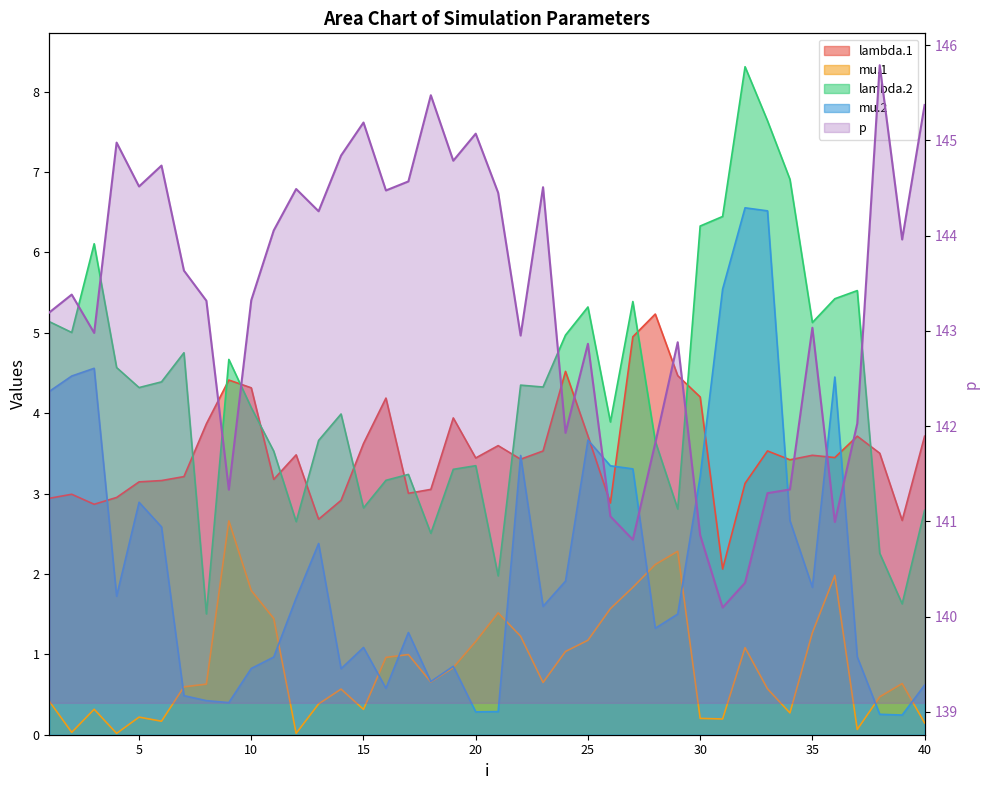

Reading right to left, list all the values displayed in this chart.

lambda.1: 40=3.7	39=2.7	38=3.5	37=3.7	36=3.4	35=3.5	34=3.4	33=3.5	32=3.1	31=2.1	30=4.2	29=4.5	28=5.2	27=5.0	26=2.9	25=3.7	24=4.5	23=3.5	22=3.4	21=3.6	20=3.4	19=3.9	18=3.1	17=3.0	16=4.2	15=3.6	14=2.9	13=2.7	12=3.5	11=3.2	10=4.3	9=4.4	8=3.9	7=3.2	6=3.2	5=3.1	4=3.0	3=2.9	2=3.0	1=2.9
mu.1: 40=0.1	39=0.6	38=0.5	37=0.1	36=2.0	35=1.3	34=0.3	33=0.6	32=1.1	31=0.2	30=0.2	29=2.3	28=2.1	27=1.8	26=1.6	25=1.2	24=1.0	23=0.6	22=1.2	21=1.5	20=1.2	19=0.8	18=0.7	17=1.0	16=1.0	15=0.3	14=0.6	13=0.4	12=0.0	11=1.4	10=1.8	9=2.7	8=0.6	7=0.6	6=0.2	5=0.2	4=0.0	3=0.3	2=0.0	1=0.4
lambda.2: 40=2.8	39=1.6	38=2.3	37=5.5	36=5.4	35=5.1	34=6.9	33=7.6	32=8.3	31=6.4	30=6.3	29=2.8	28=3.7	27=5.4	26=3.9	25=5.3	24=5.0	23=4.3	22=4.3	21=2.0	20=3.3	19=3.3	18=2.5	17=3.2	16=3.2	15=2.8	14=4.0	13=3.7	12=2.7	11=3.5	10=4.1	9=4.7	8=1.5	7=4.8	6=4.4	5=4.3	4=4.6	3=6.1	2=5.0	1=5.1
mu.2: 40=0.6	39=0.2	38=0.3	37=1.0	36=4.4	35=1.8	34=2.7	33=6.5	32=6.6	31=5.5	30=3.2	29=1.5	28=1.3	27=3.3	26=3.3	25=3.7	24=1.9	23=1.6	22=3.5	21=0.3	20=0.3	19=0.9	18=0.7	17=1.3	16=0.6	15=1.1	14=0.8	13=2.4	12=1.7	11=1.0	10=0.8	9=0.4	8=0.4	7=0.5	6=2.6	5=2.9	4=1.7	3=4.6	2=4.5	1=4.3
p: 40=145.4	39=144.0	38=145.8	37=142.0	36=141.0	35=143.0	34=141.3	33=141.3	32=140.4	31=140.1	30=140.9	29=142.9	28=141.8	27=140.8	26=141.1	25=142.9	24=141.9	23=144.5	22=143.0	21=144.4	20=145.1	19=144.8	18=145.5	17=144.6	16=144.5	15=145.2	14=144.8	13=144.3	12=144.5	11=144.1	10=143.3	9=141.3	8=143.3	7=143.6	6=144.7	5=144.5	4=145.0	3=143.0	2=143.4	1=143.2